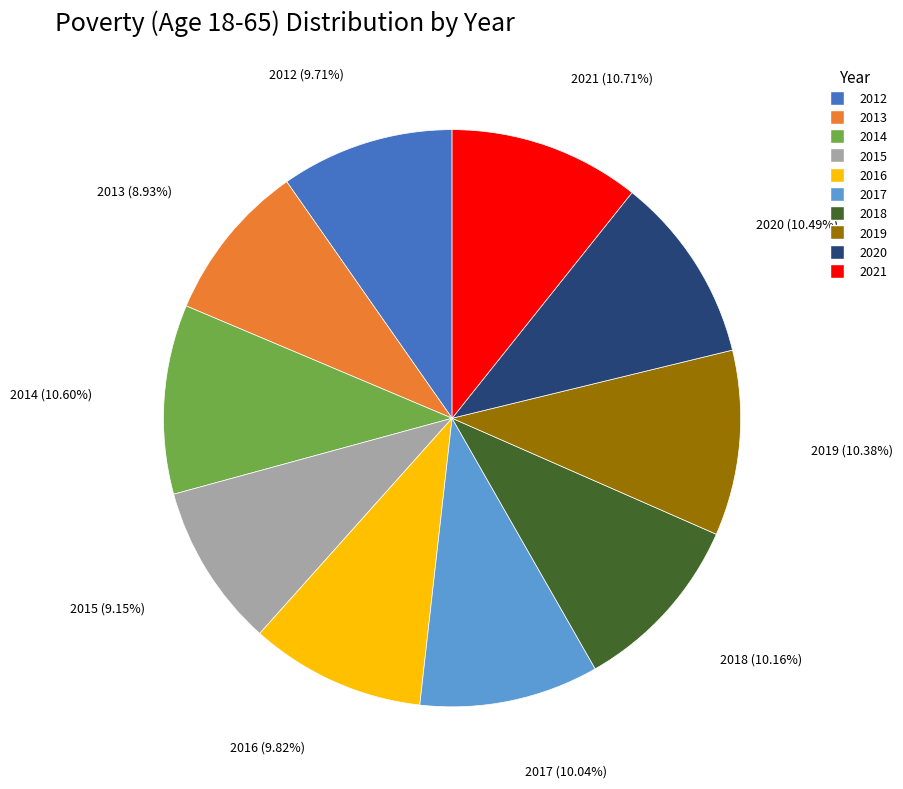

Does 2016 represent more than half of the total?

No